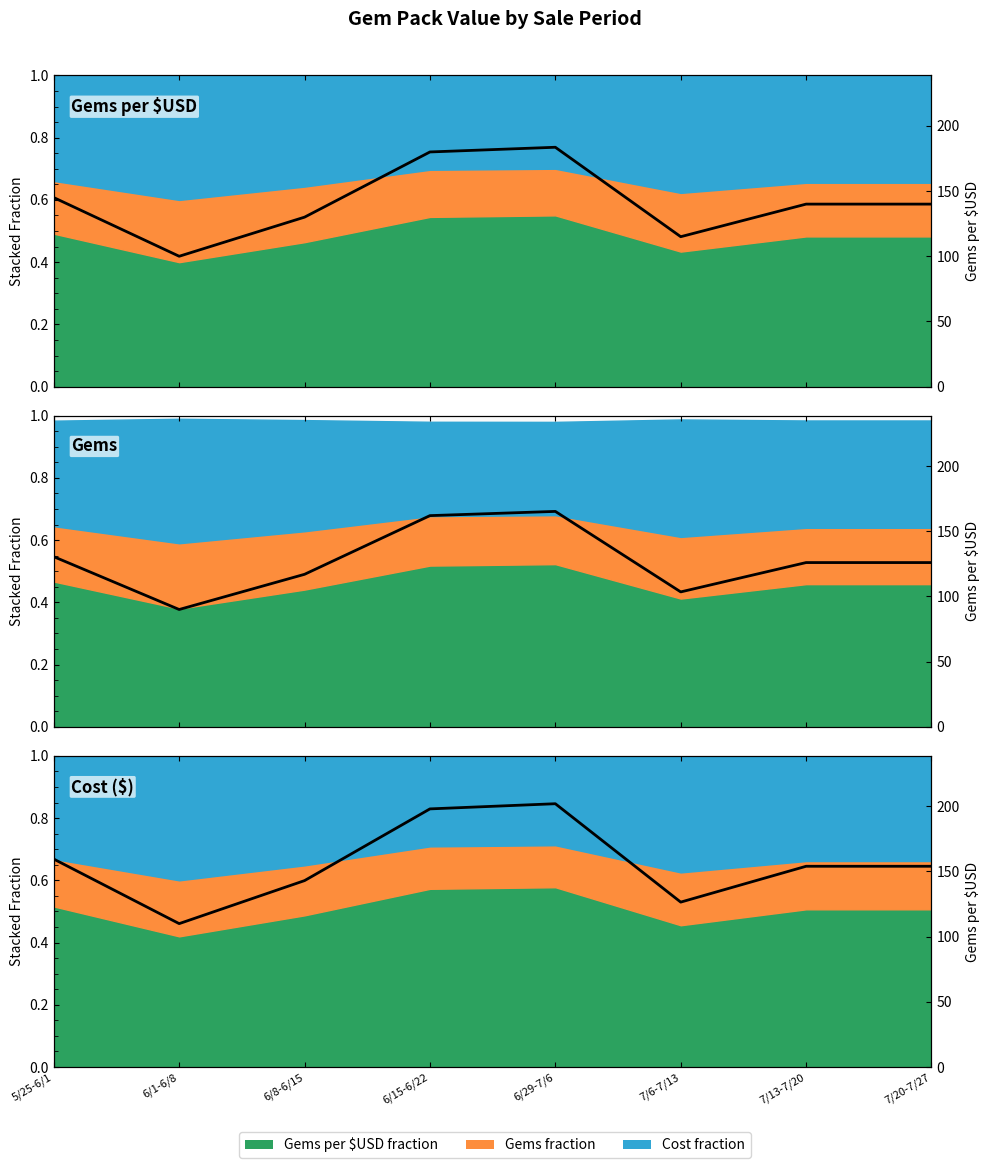

Rank the categories by value from highest to lowest.

6/29-7/6, 6/15-6/22, 5/25-6/1, 7/13-7/20, 7/20-7/27, 6/8-6/15, 7/6-7/13, 6/1-6/8